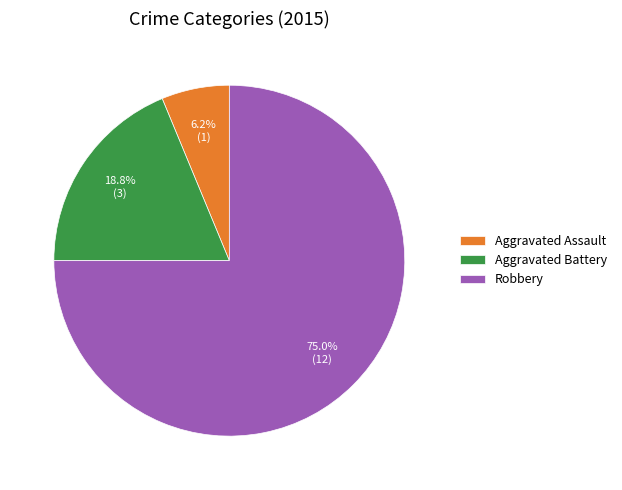

How many segments does this pie chart have?

3